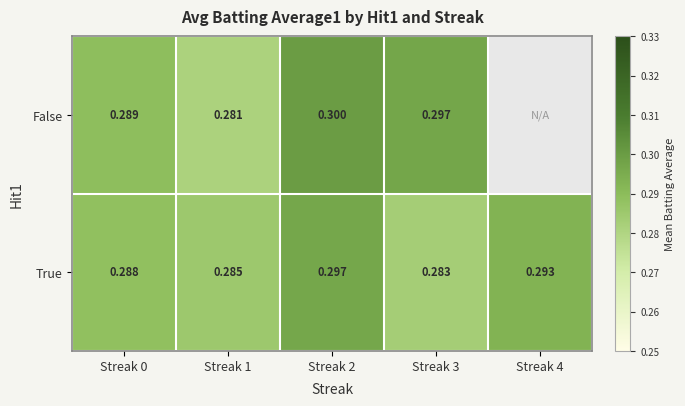

What is the total value across all series at Streak 0?

0.6